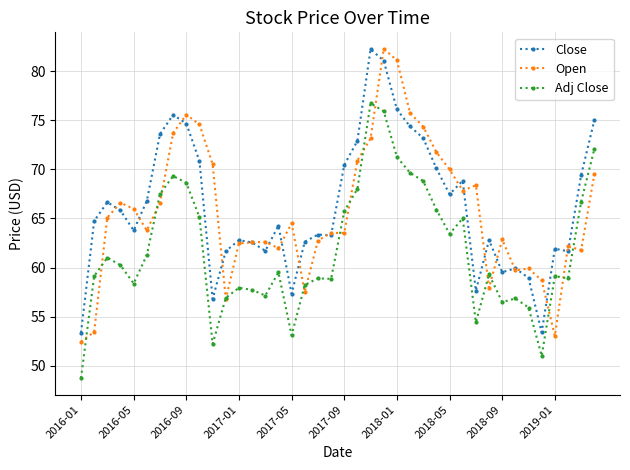

What is the value of the Close point at the 39th from the left?

69.4